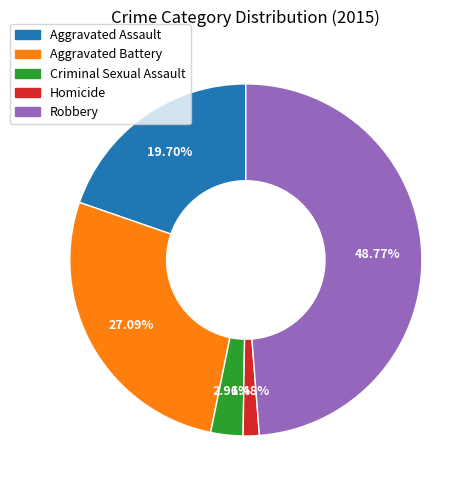

Combined, what portion of the pie is Homicide and Criminal Sexual Assault?

4.4%